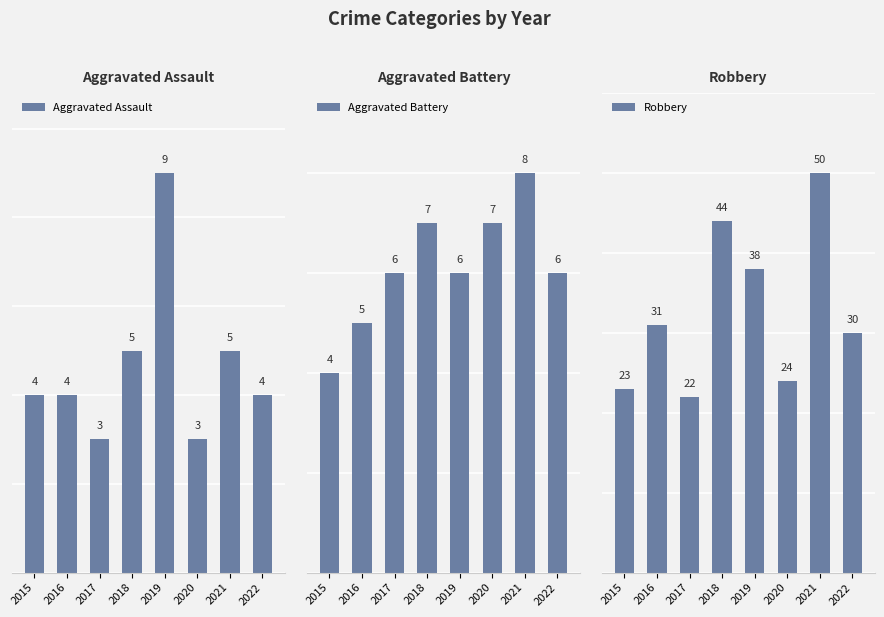

At how many categories does at least one series exceed 5?

8